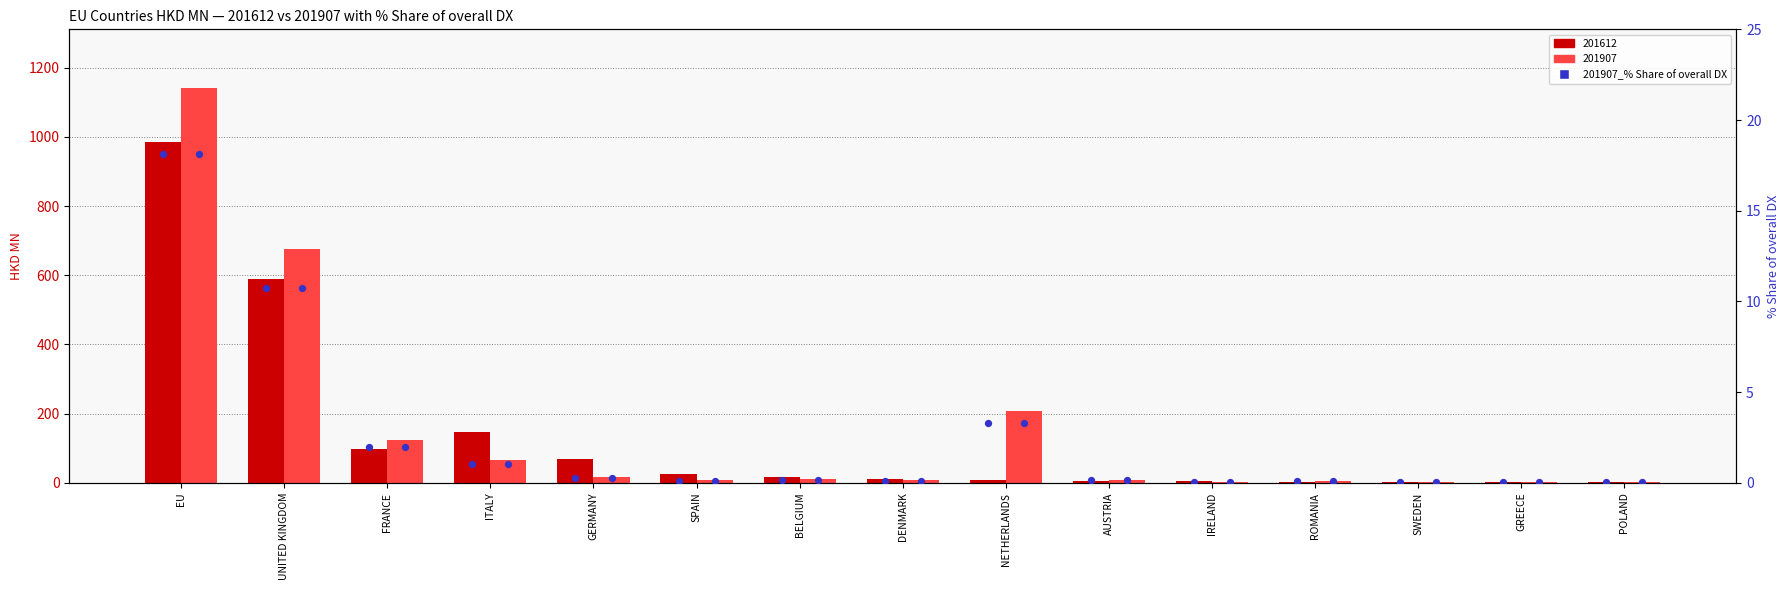

Which has a higher value, POLAND or DENMARK?

DENMARK